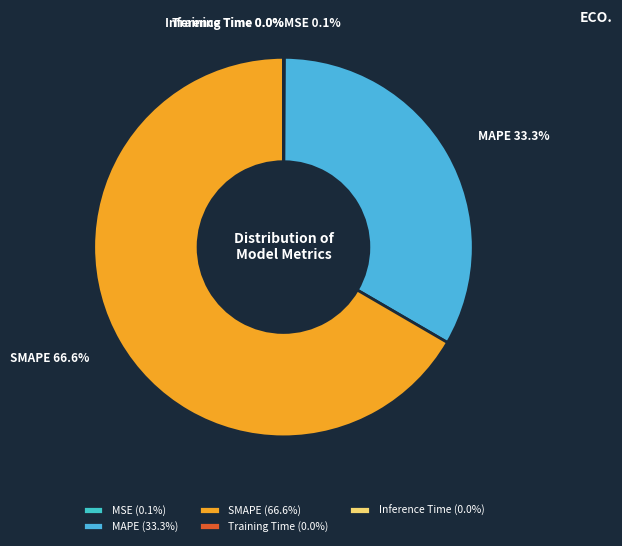

What percentage is NOT represented by SMAPE 66.6%?

33.4%